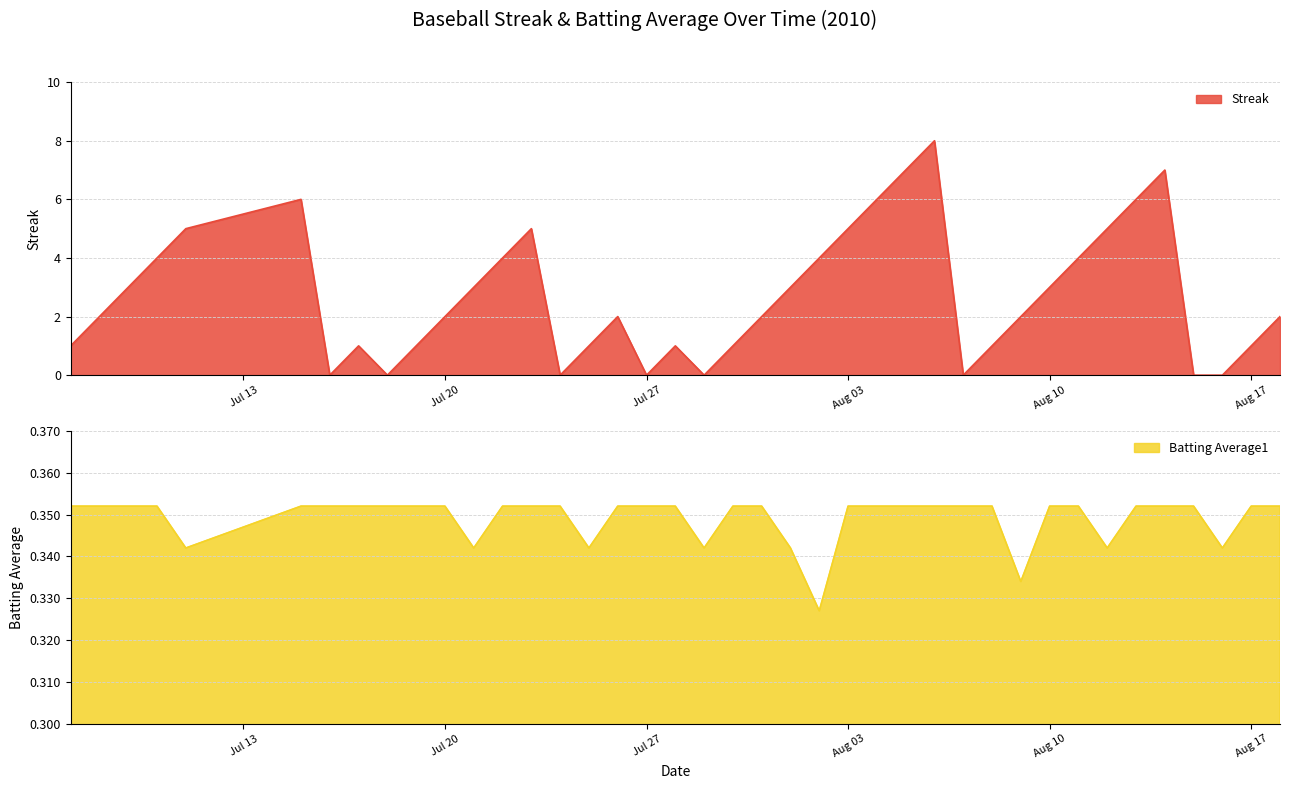

What is the average value of the Batting Average1 series?

0.3